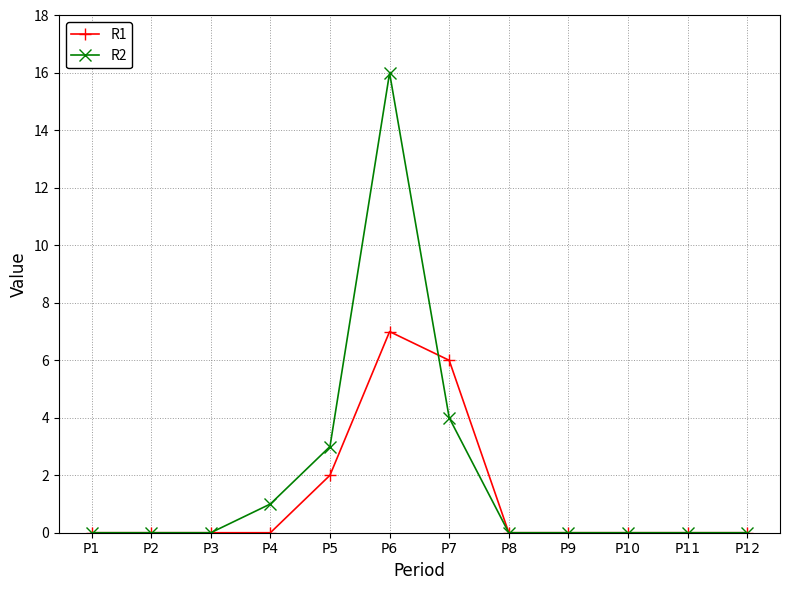

True or false: R1 has a value of 0 at P1.

True